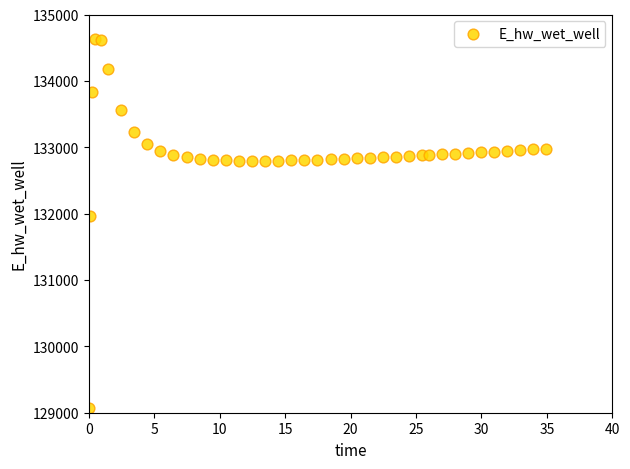

What Y value in the scatter plot is closest to 131849?

131970.0